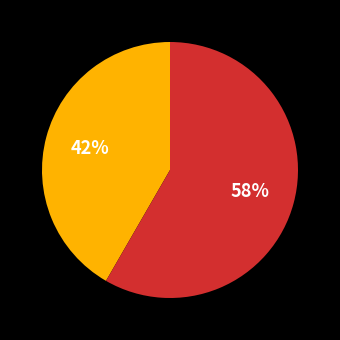

Is there a majority slice in this chart?

Yes